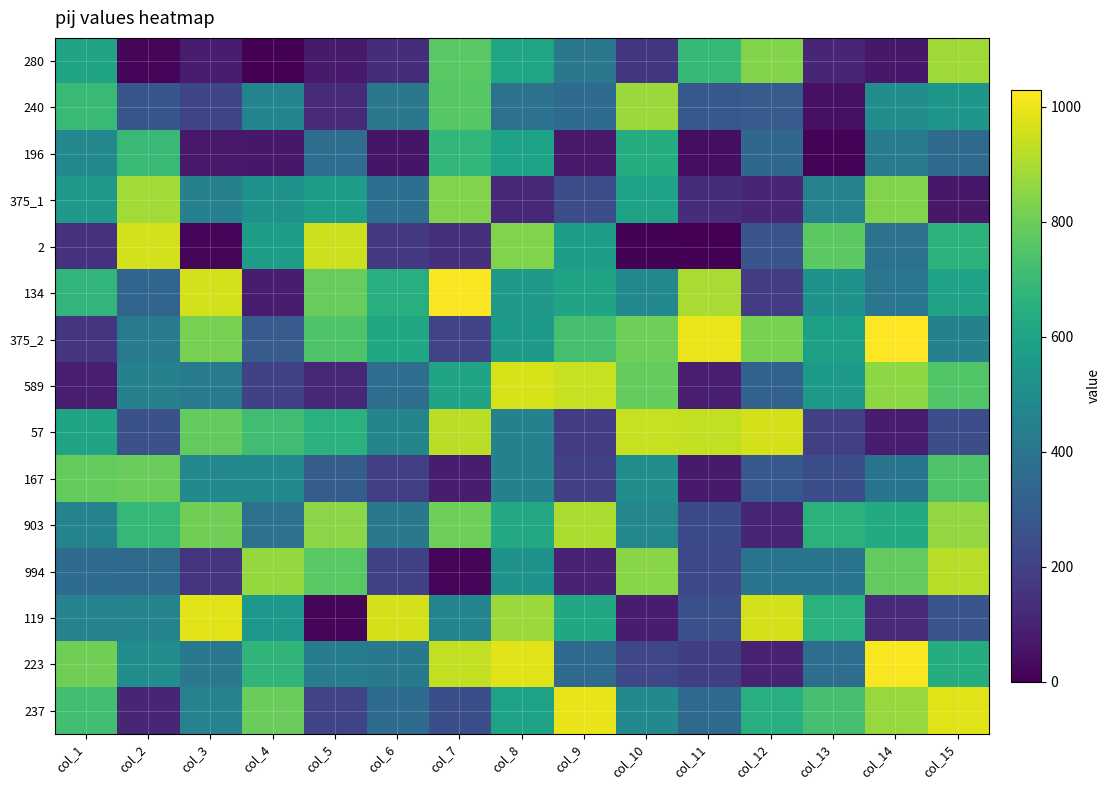

Which series has the widest spread of values?

119